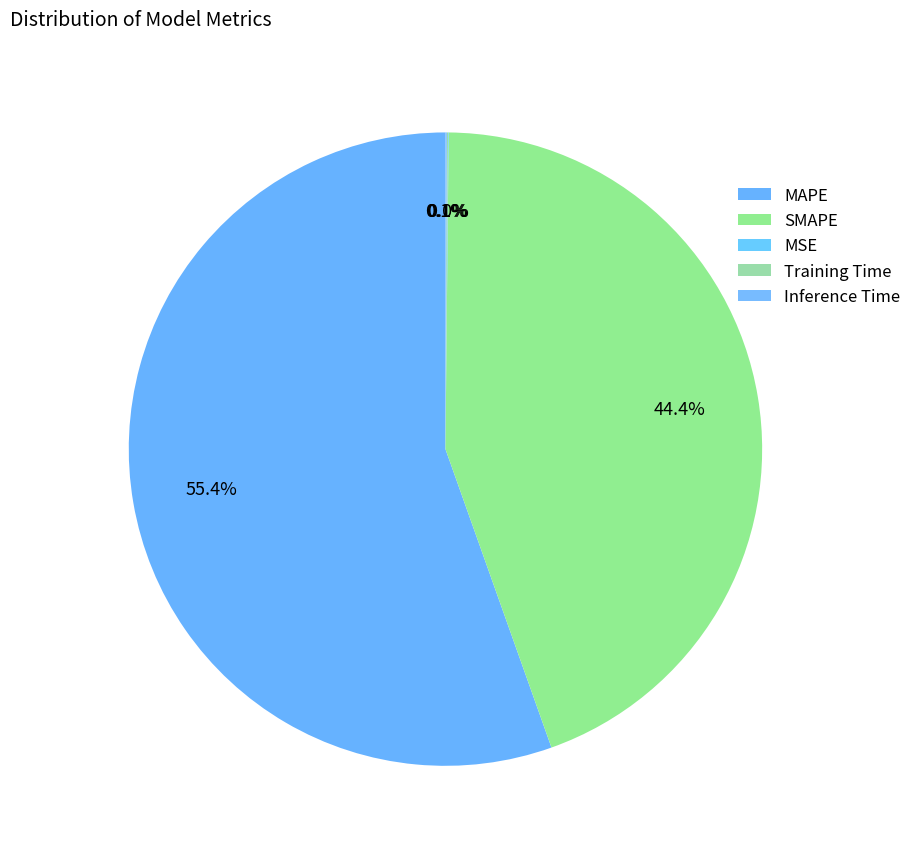

To the nearest percent, what portion does MAPE represent?

55%